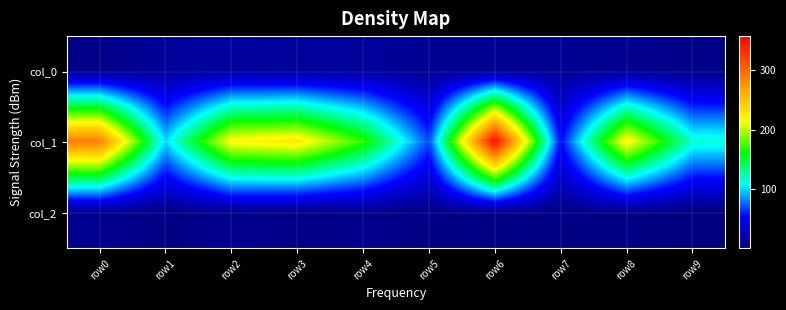

What is the greatest value displayed?

357.1